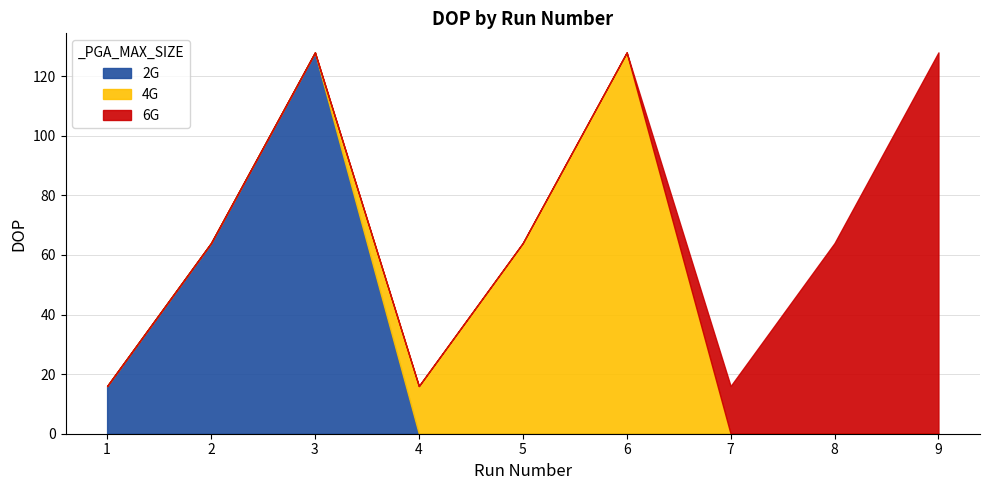

How many values in the 4G series exceed 0?

3